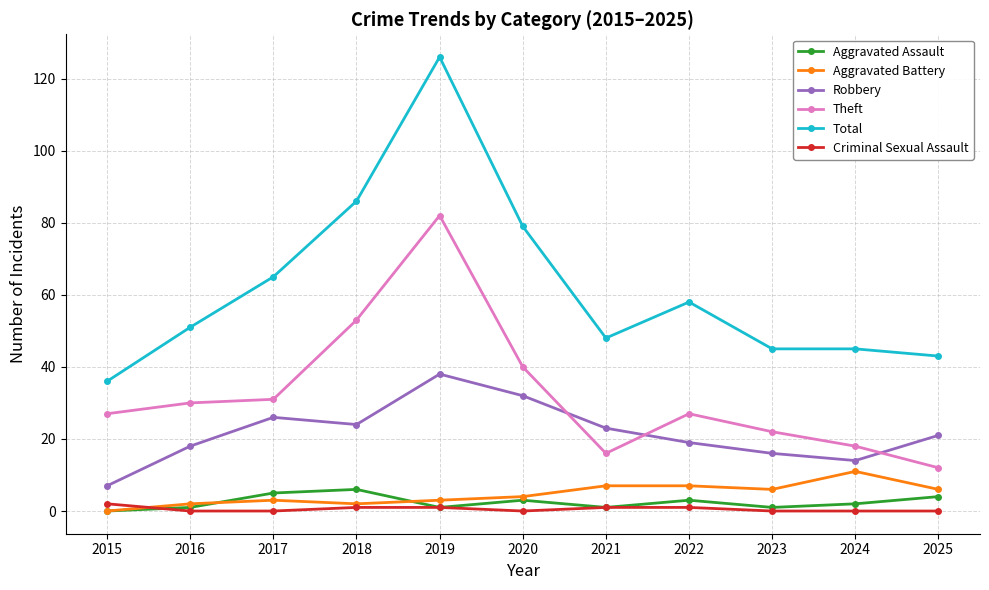

In Aggravated Battery, how many points are lower than both neighbors (excluding endpoints)?

2